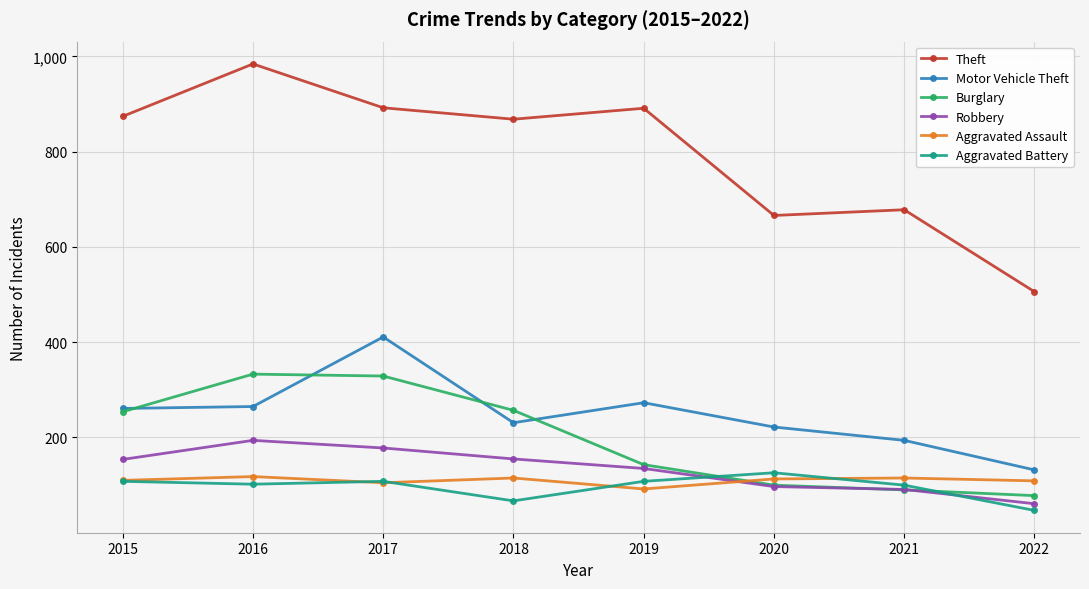

What are all the series names shown in the legend?

Theft, Motor Vehicle Theft, Burglary, Robbery, Aggravated Assault, Aggravated Battery